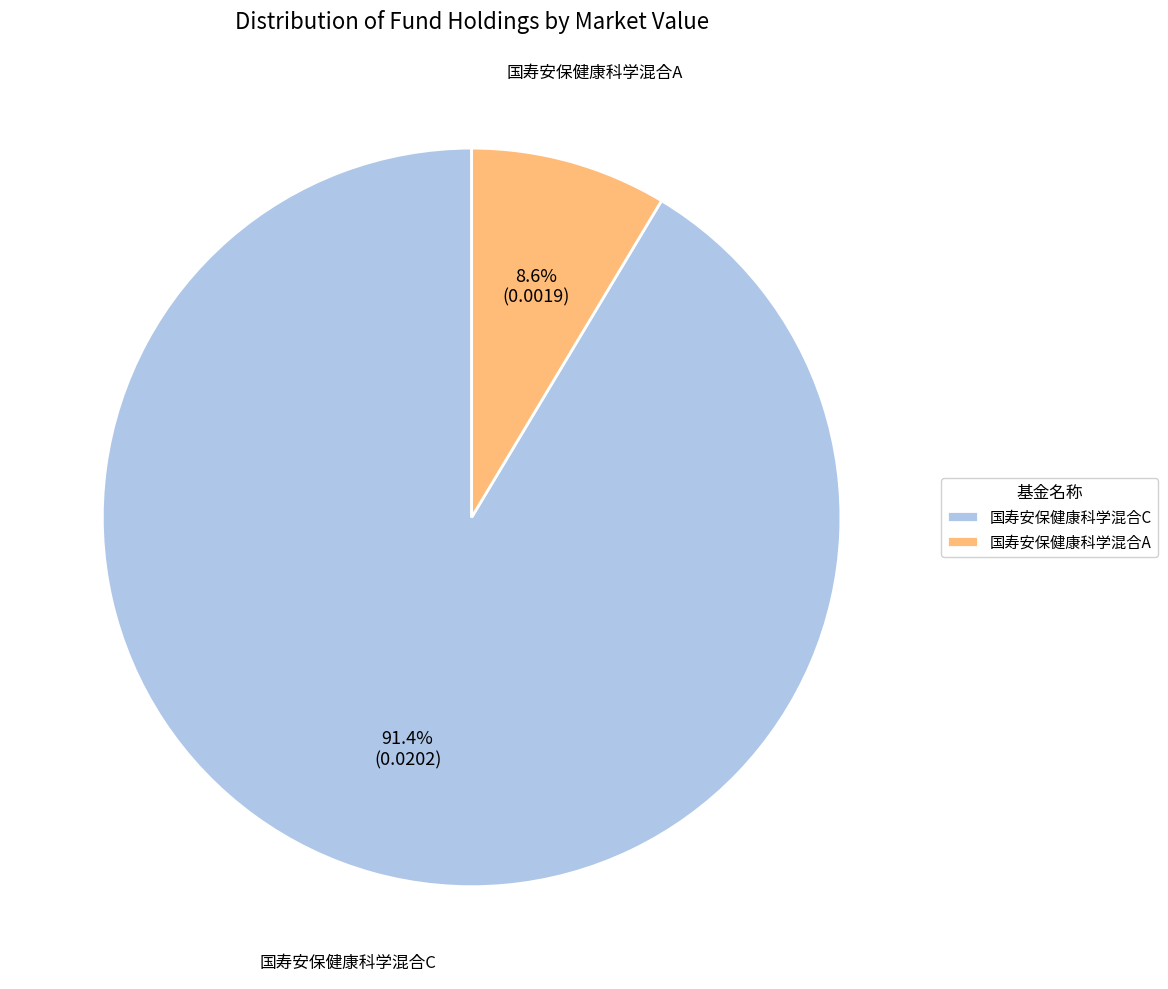

Which slice represents more than half of the pie?

国寿安保健康科学混合C